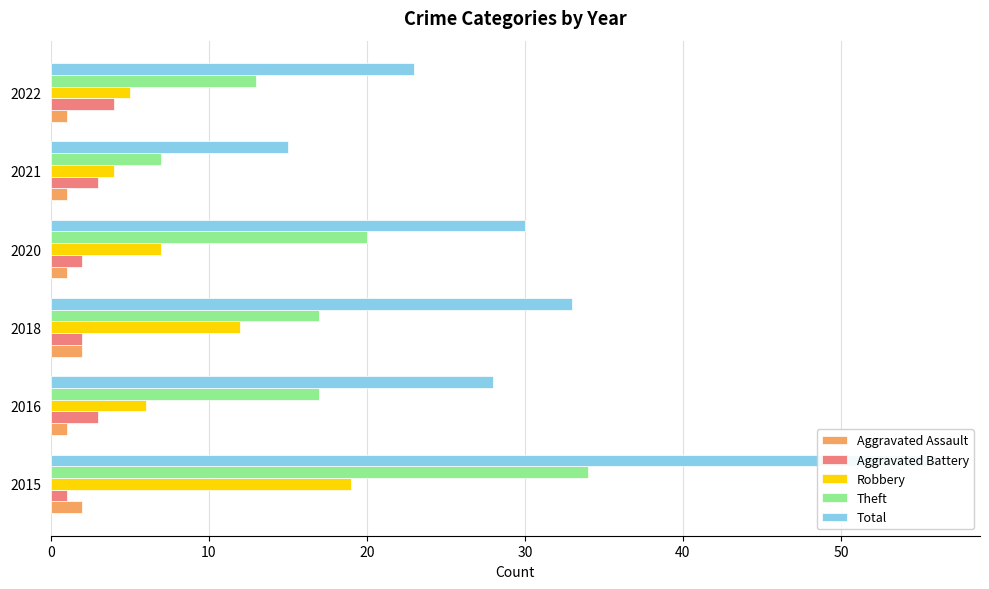

The Robbery series shows 9 at 2022. True or false?

False